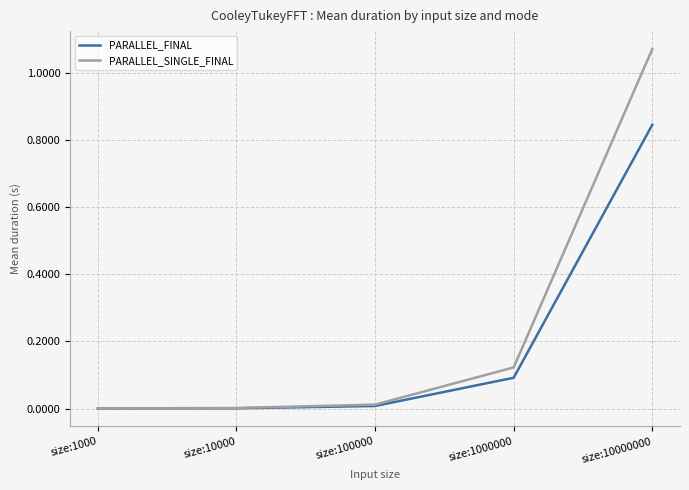

Count the number of categories in the chart.

5